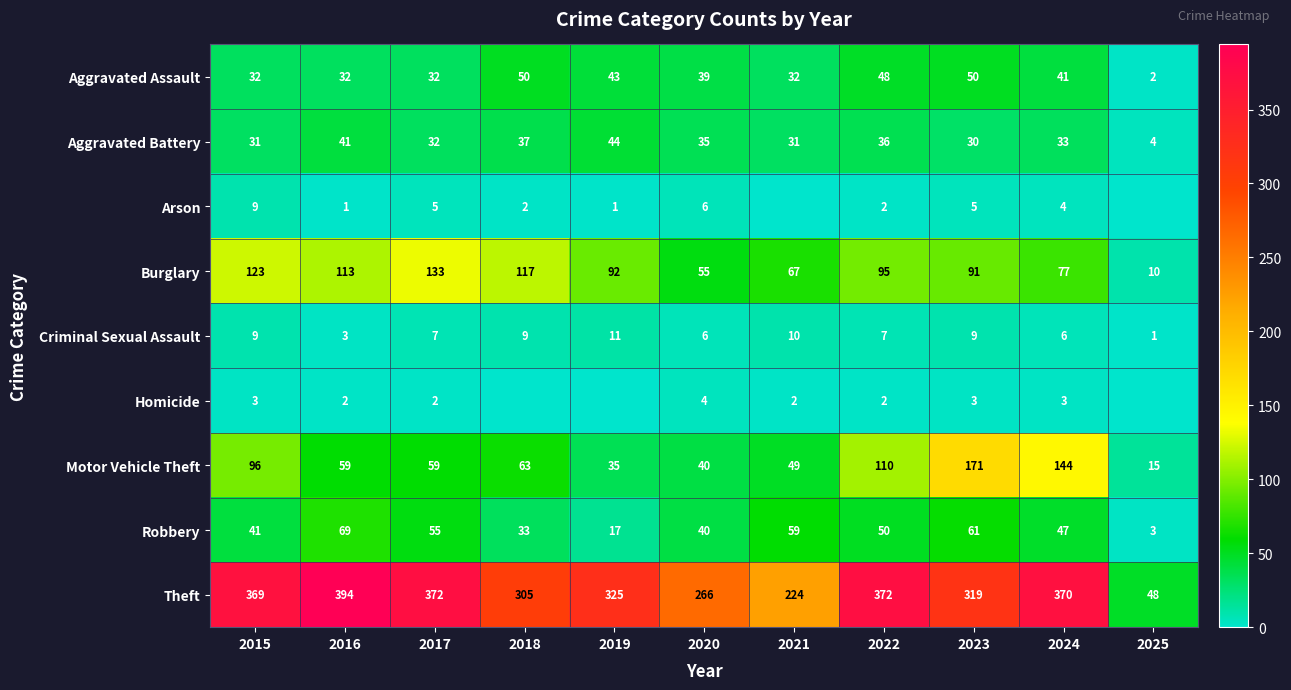

Rank the categories by Burglary value from lowest to highest.

2025, 2020, 2021, 2024, 2023, 2019, 2022, 2016, 2018, 2015, 2017